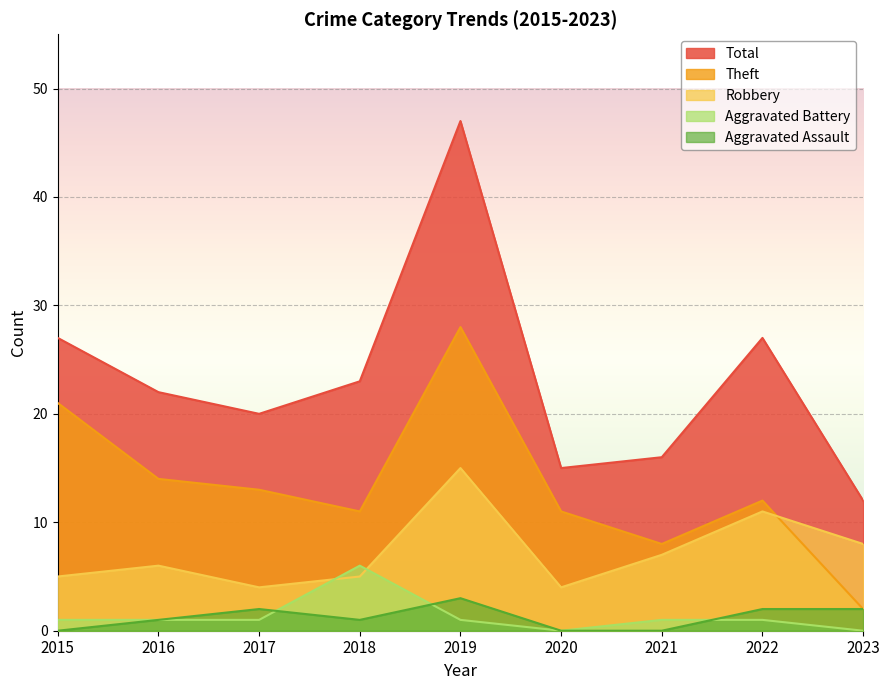

How many lines are shown in the chart?

5